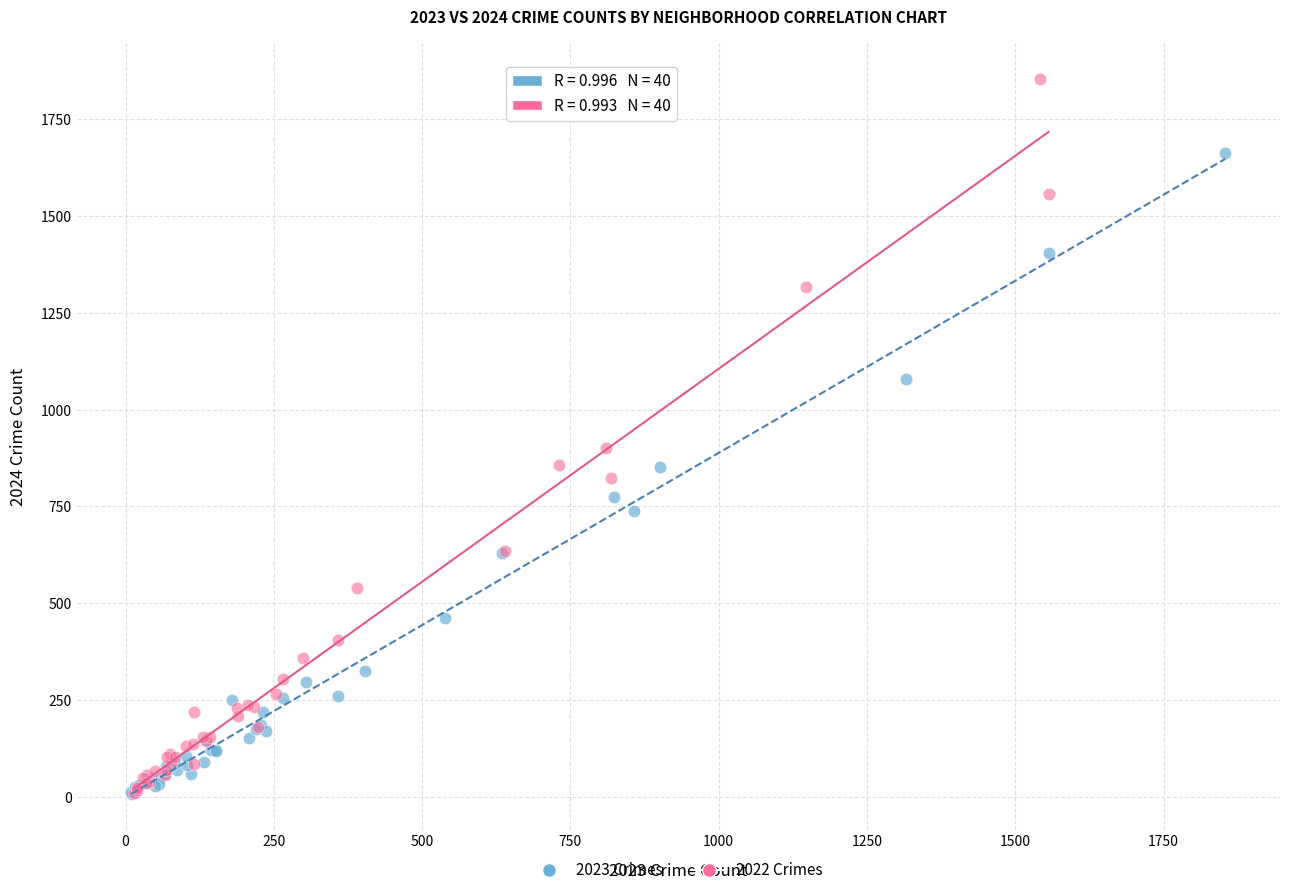

What are all the series names shown in the legend?

2023 Crimes, 2022 Crimes